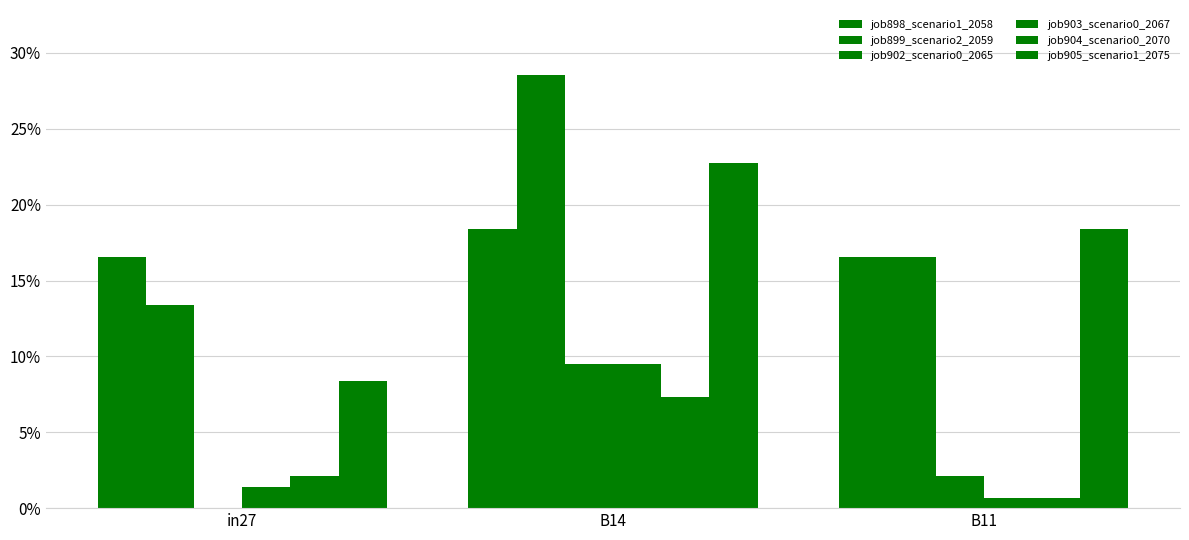

Rank the series at B14 from highest to lowest value.

job899_scenario2_2059, job905_scenario1_2075, job898_scenario1_2058, job902_scenario0_2065, job903_scenario0_2067, job904_scenario0_2070